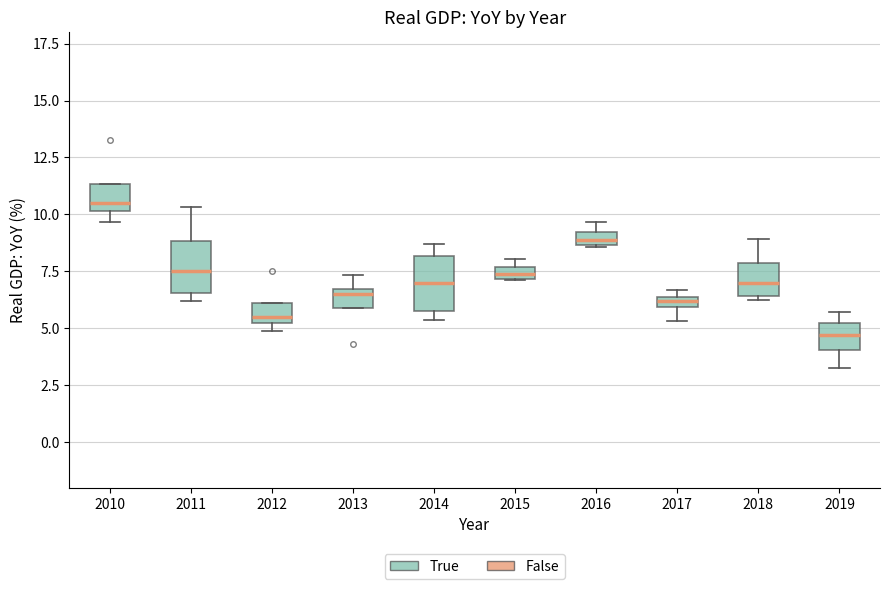

Which box has the lowest median line?

2019